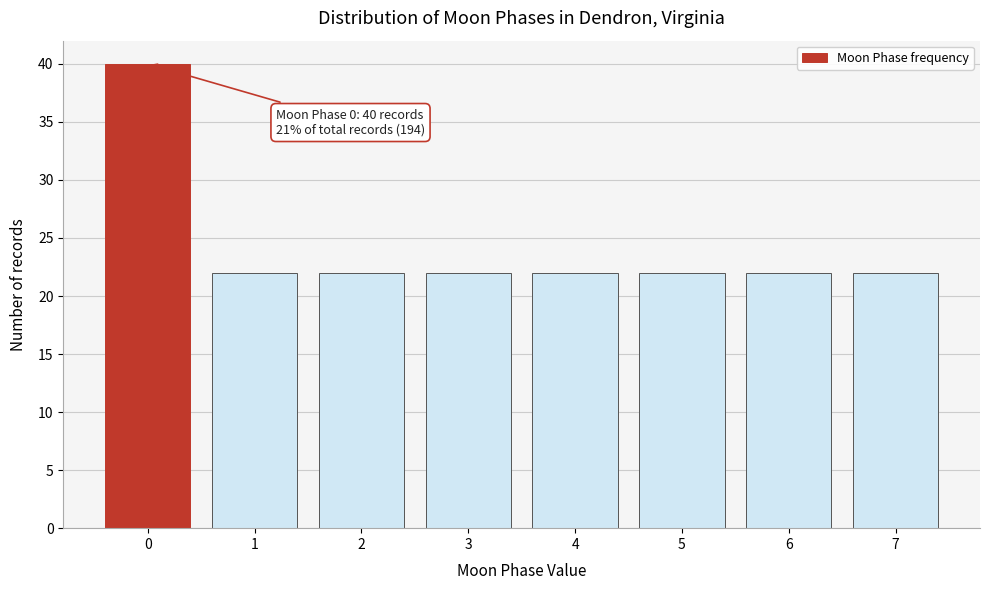

Reading right to left, what are all the values shown in this chart?

22	22	22	22	22	22	22	40